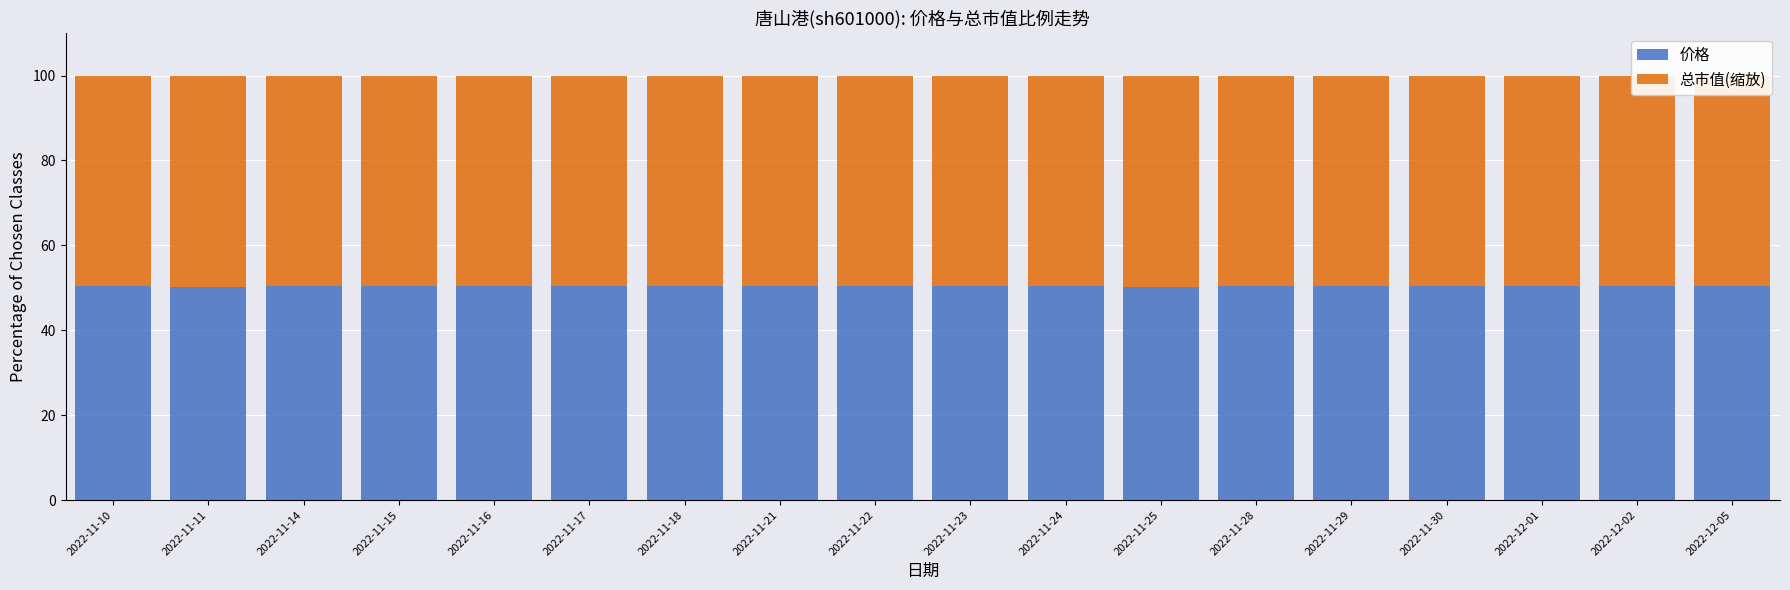

What is the total value across all series at 2022-11-16?

100.0